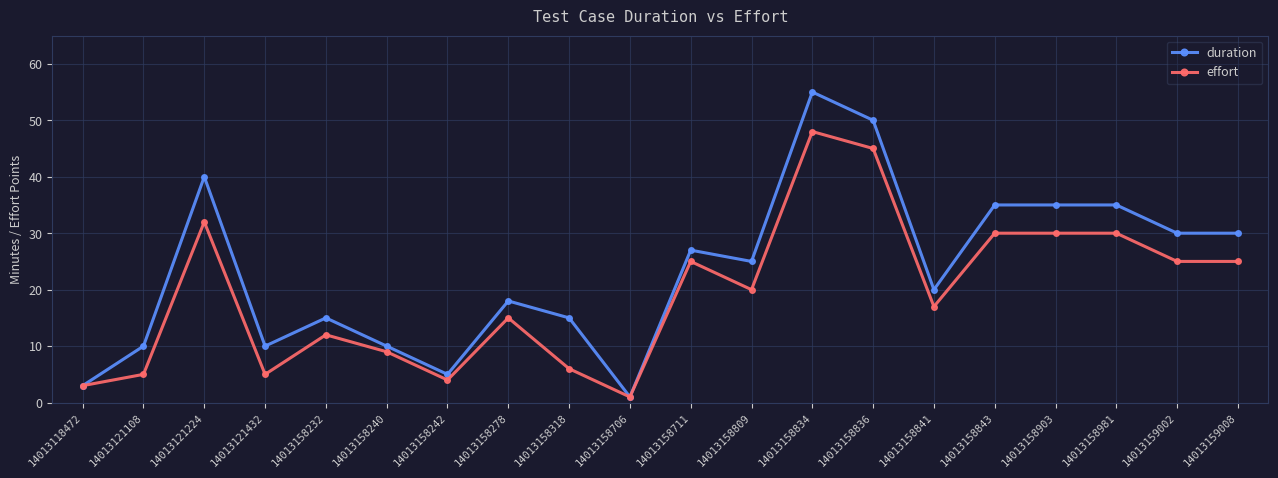

What value does the effort series have at 14013158981?

30